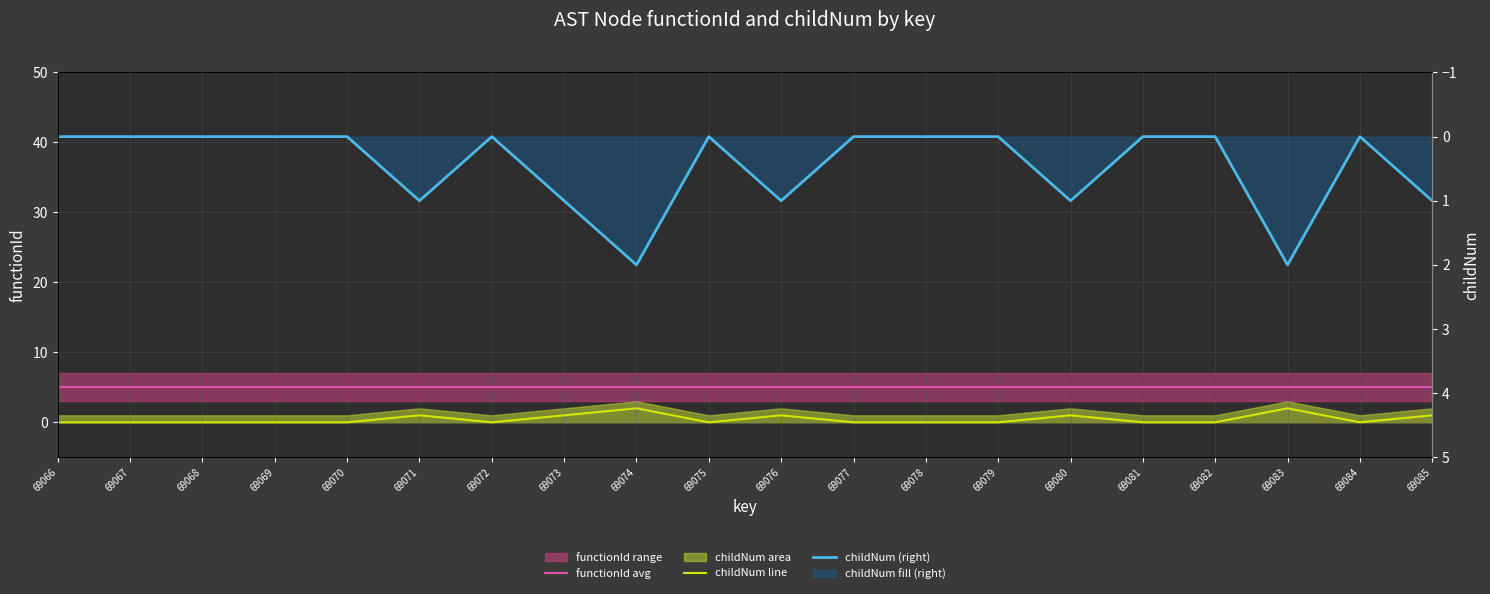

Is the value of functionId avg at 69071 greater than the value of childNum (right) at 69076?

Yes